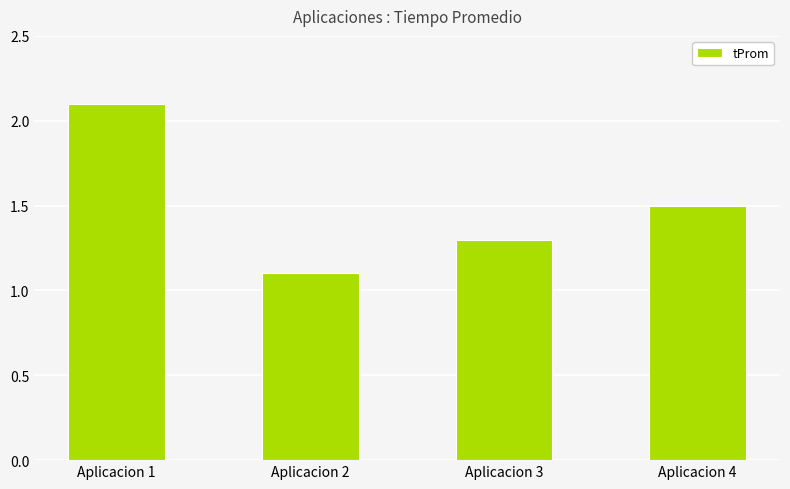

Where is the data nearest to the value 1?

Aplicacion 2